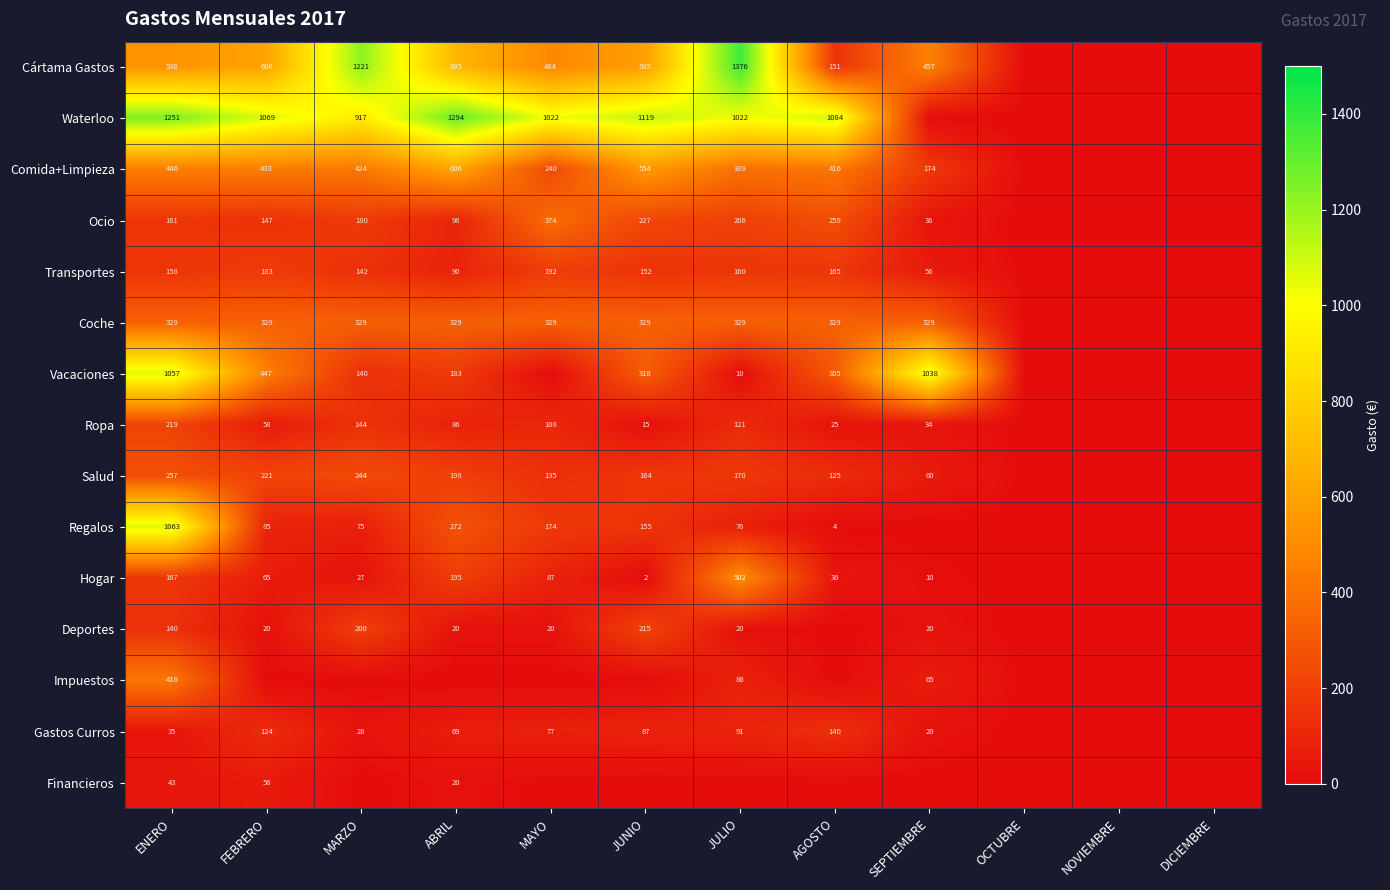

What is the difference between the Cártama Gastos values at FEBRERO and MARZO?

615